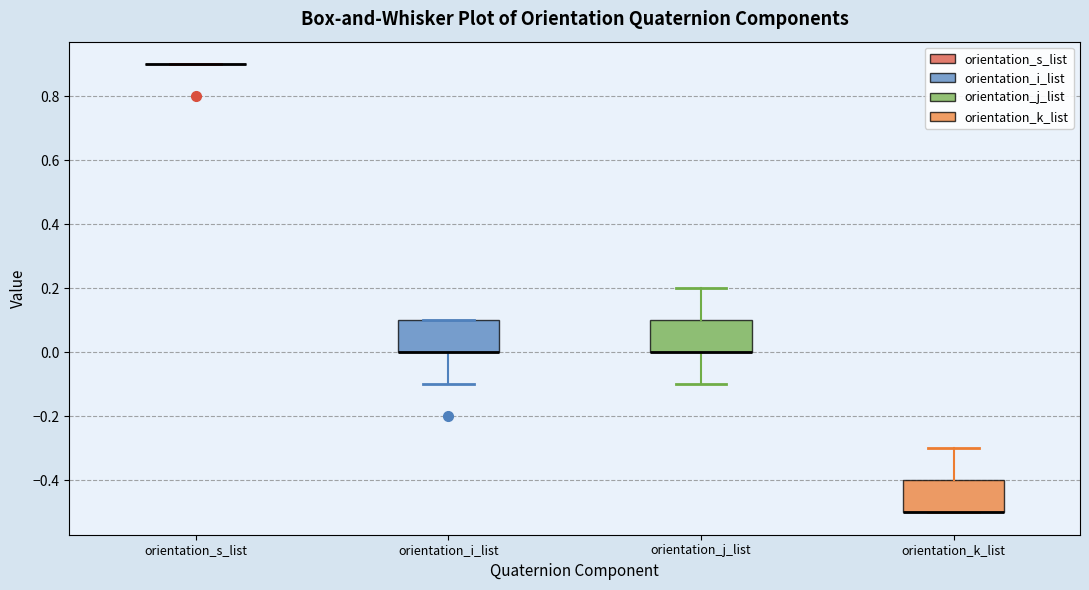

Reading left to right, read every box against the y-axis: the position of its median line, the range the box covers, and the ends of its whiskers. The values are not printed on the chart, so give them approximately, as read against the axis.

orientation_s_list: box collapsed to a line at 0.9, whiskers 0.9 to 0.9
orientation_i_list: median 0.0 (drawn on the box's lower edge), box 0.0 to 0.1, whiskers -0.1 to 0.1
orientation_j_list: median 0.0 (drawn on the box's lower edge), box 0.0 to 0.1, whiskers -0.1 to 0.2
orientation_k_list: median -0.5 (drawn on the box's lower edge), box -0.5 to -0.4, whiskers -0.5 to -0.3